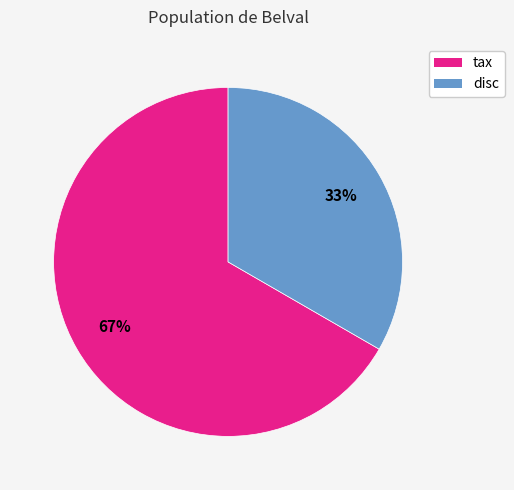

To the nearest percent, what is the average slice percentage?

50%